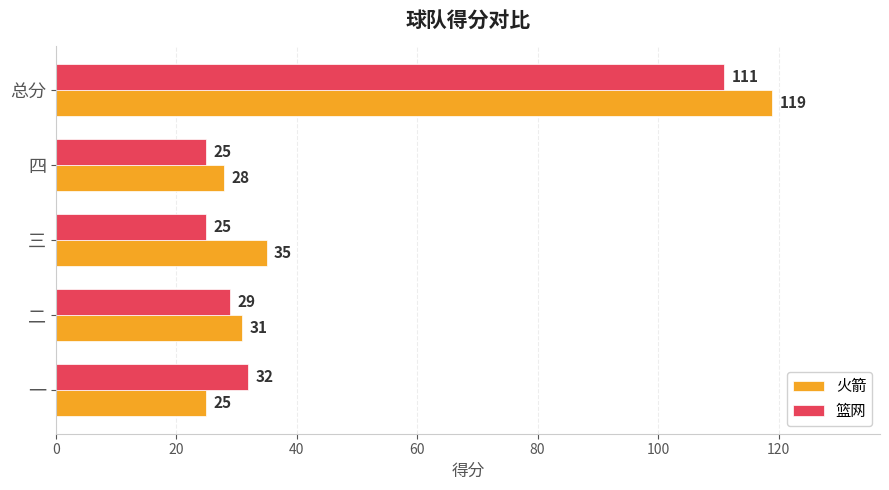

What is the difference between the maximum and minimum values in the 篮网 series?

86